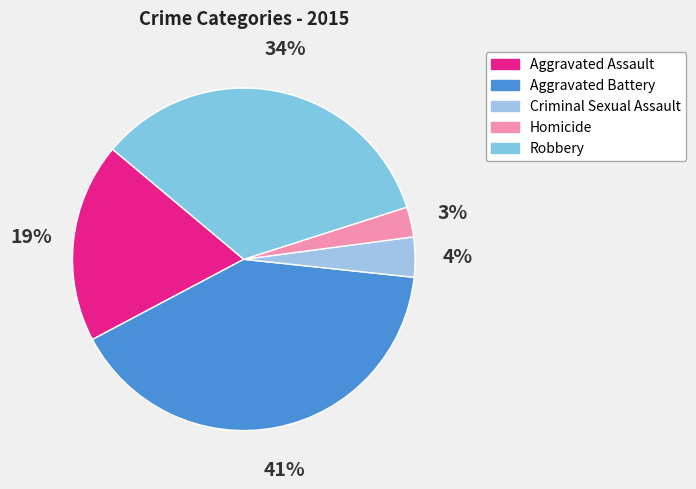

Count the number of slices in the pie.

5